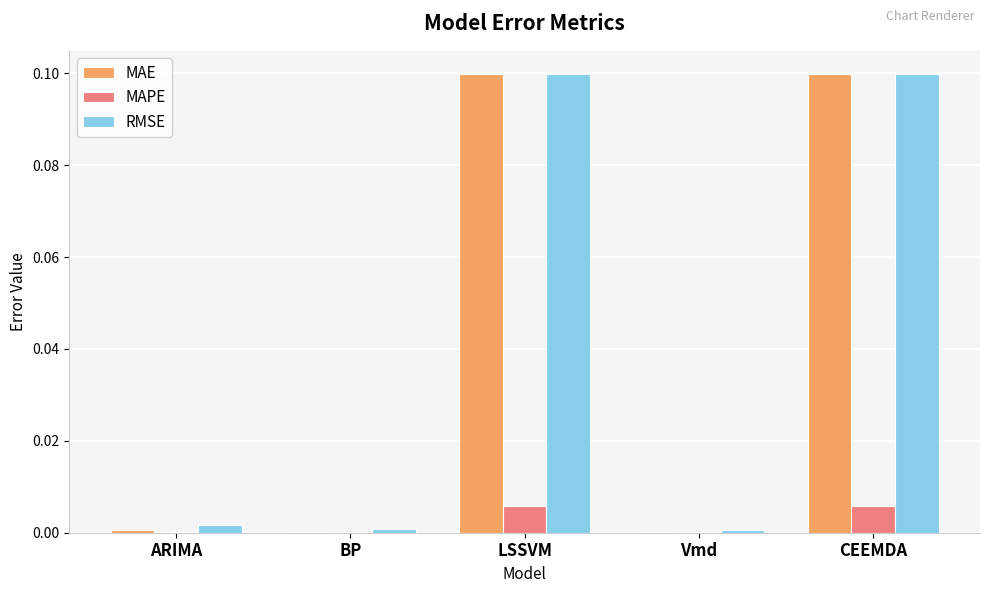

Is the value of MAE at CEEMDA greater than the value of MAPE at ARIMA?

Yes